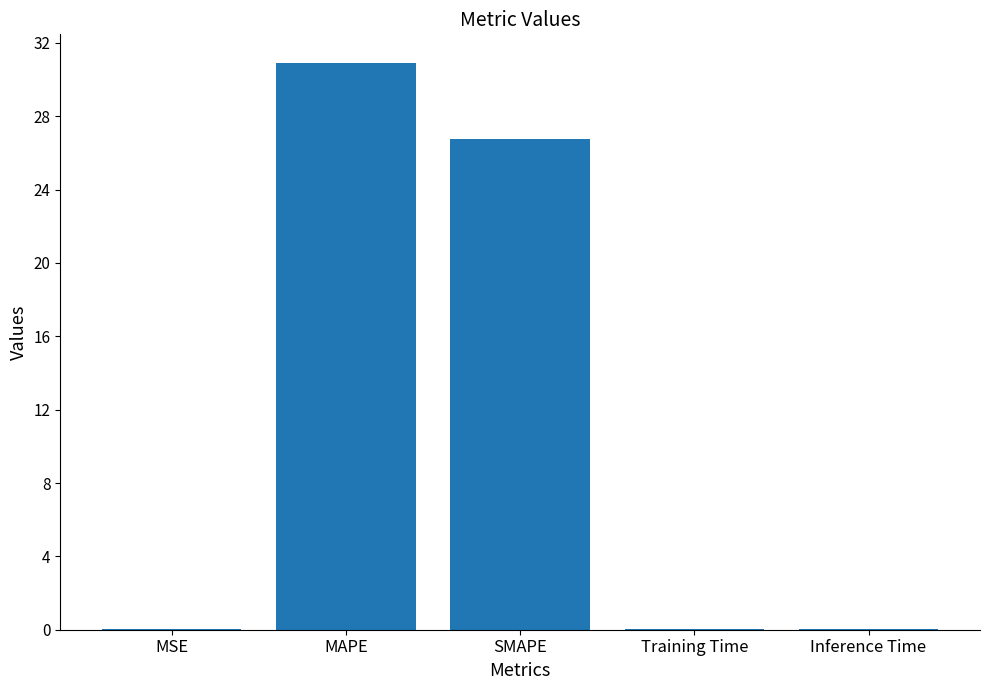

Is it true that the value at SMAPE is 26.8?

True